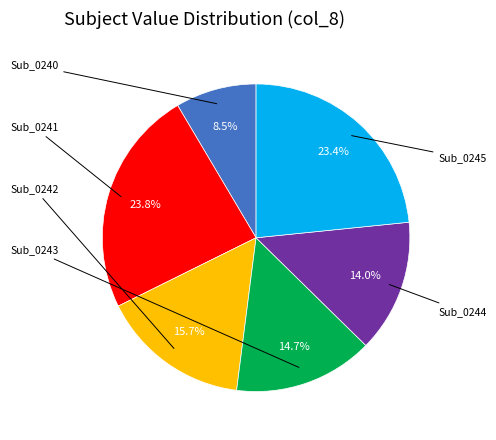

Does any single category account for the majority?

No